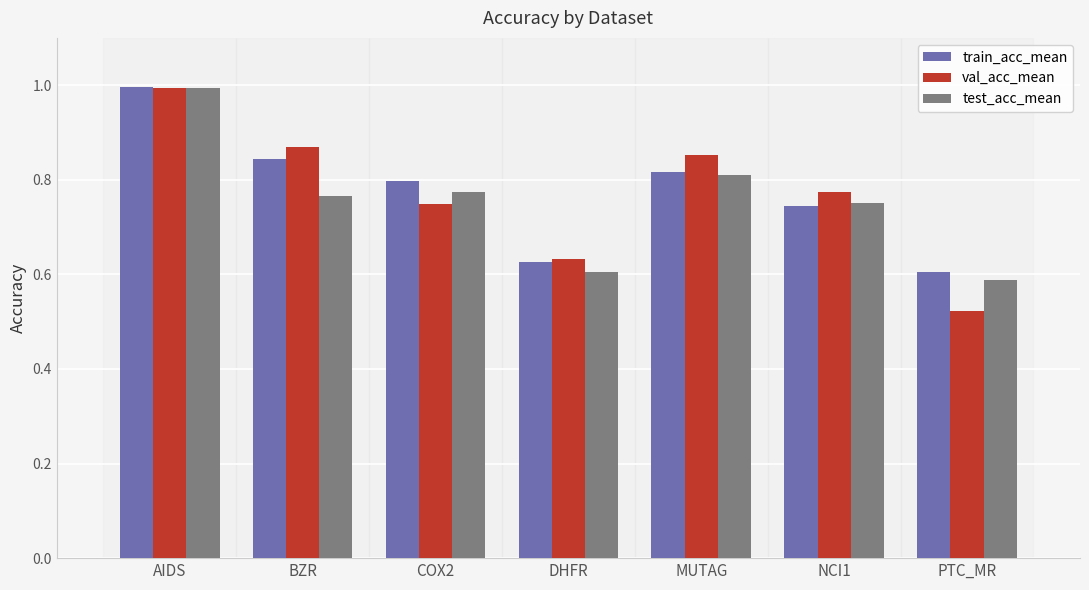

What is the approximate value of val_acc_mean at AIDS?

1.0